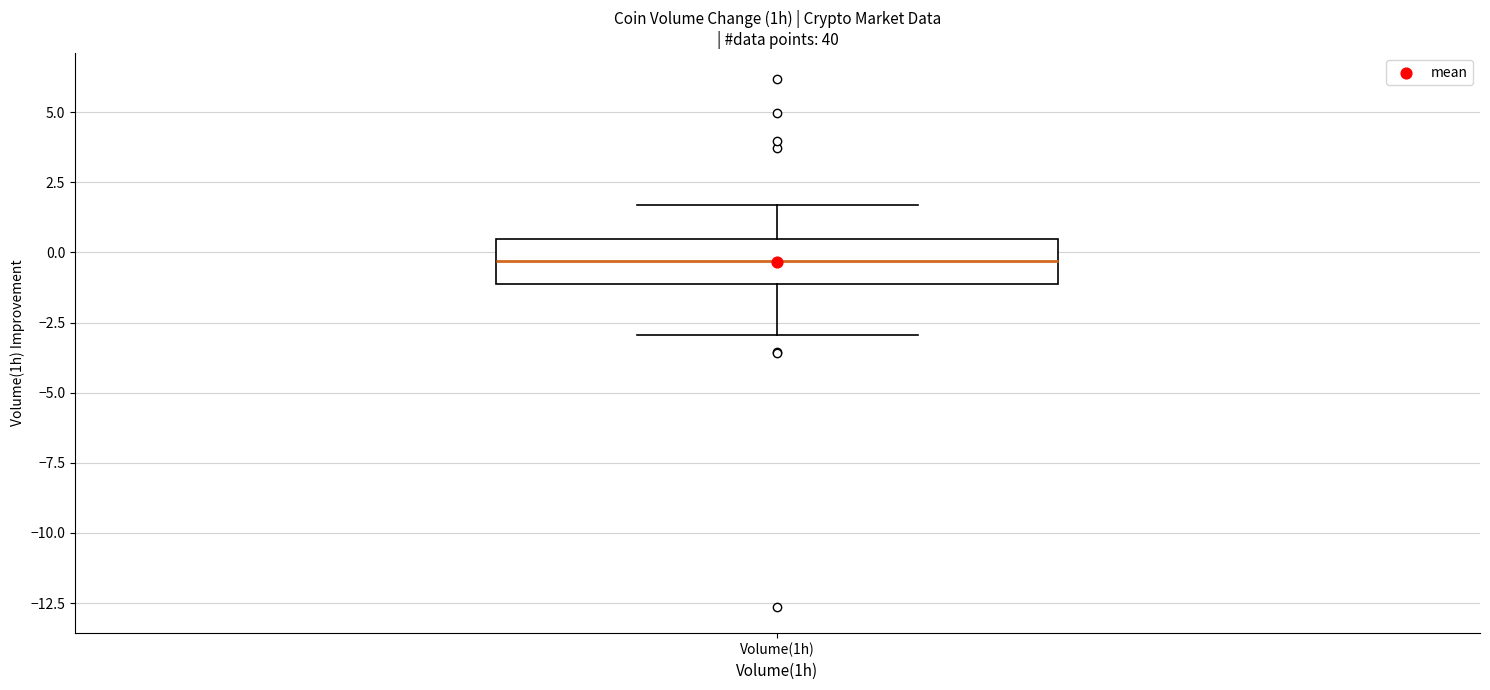

Read this box plot against the y-axis: the position of the median line, the range covered by the box, and the ends of both whiskers. The values are not printed on the chart, so give them approximately, as read against the axis.

median -0.5, box -1.0 to 0.5, whiskers -3.0 to 1.5